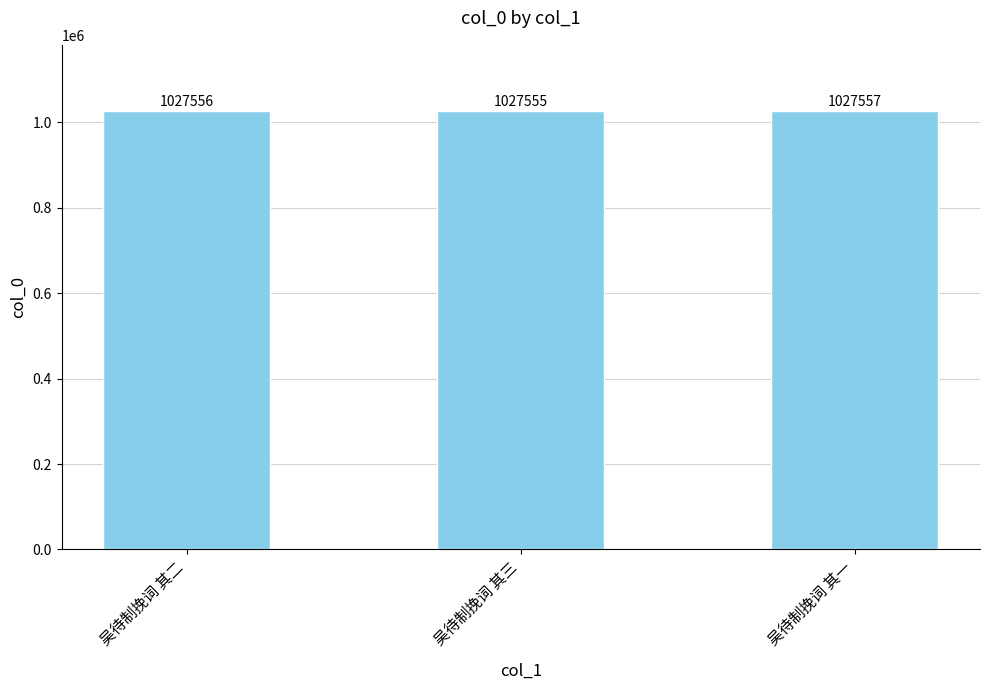

What is the difference between the values at 吴待制挽词 其三 and 吴待制挽词 其二?

1